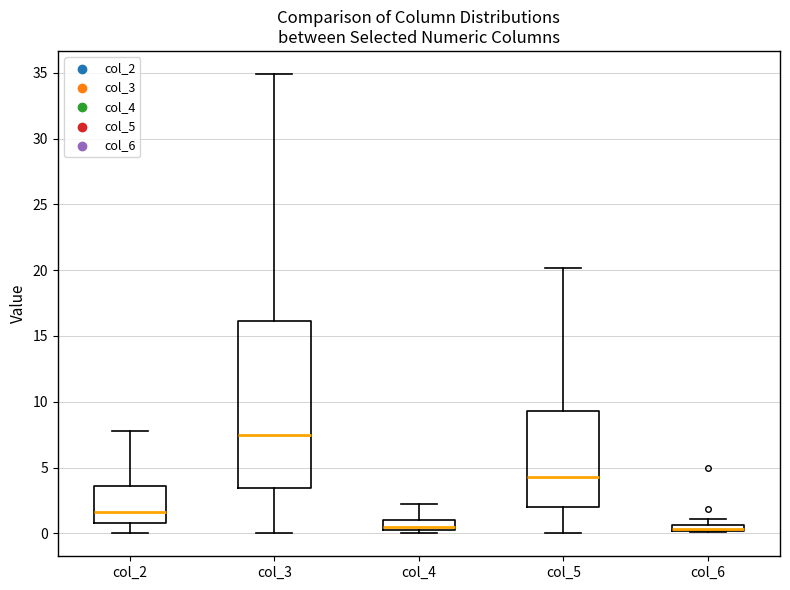

Which box is the tallest, from its lower edge to its upper edge?

col_3